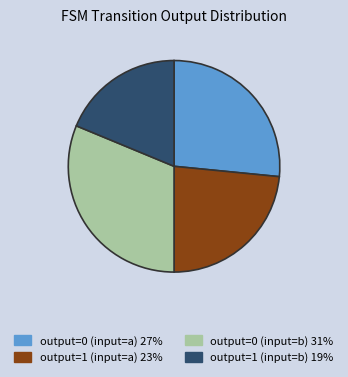

The output=0 (input=b) 31% slice represents 31% of the pie. True or false?

True